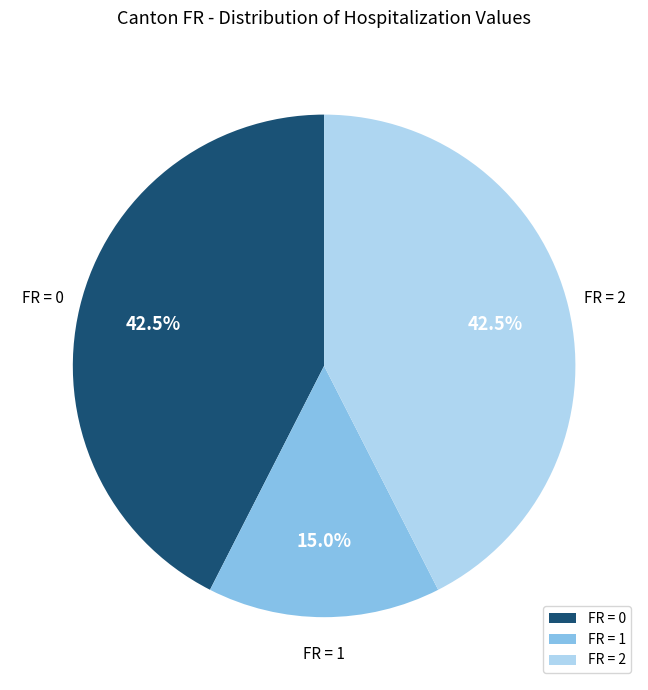

What is the ratio of the value at FR = 1 to the value at FR = 2?

0.4